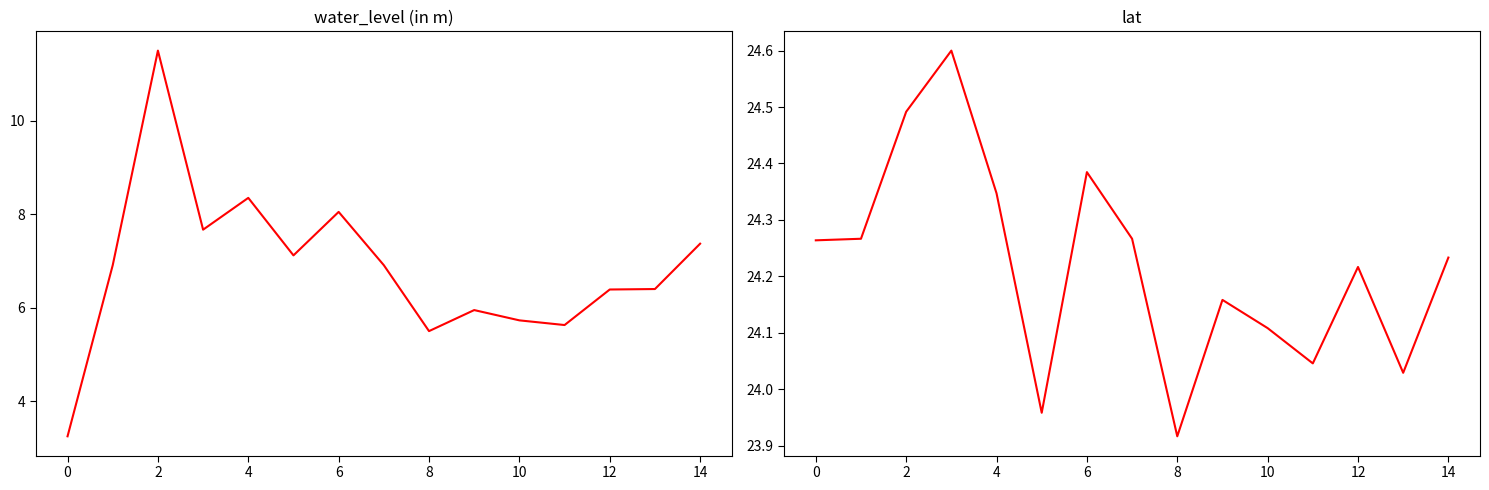

How many lines are shown in the chart?

2